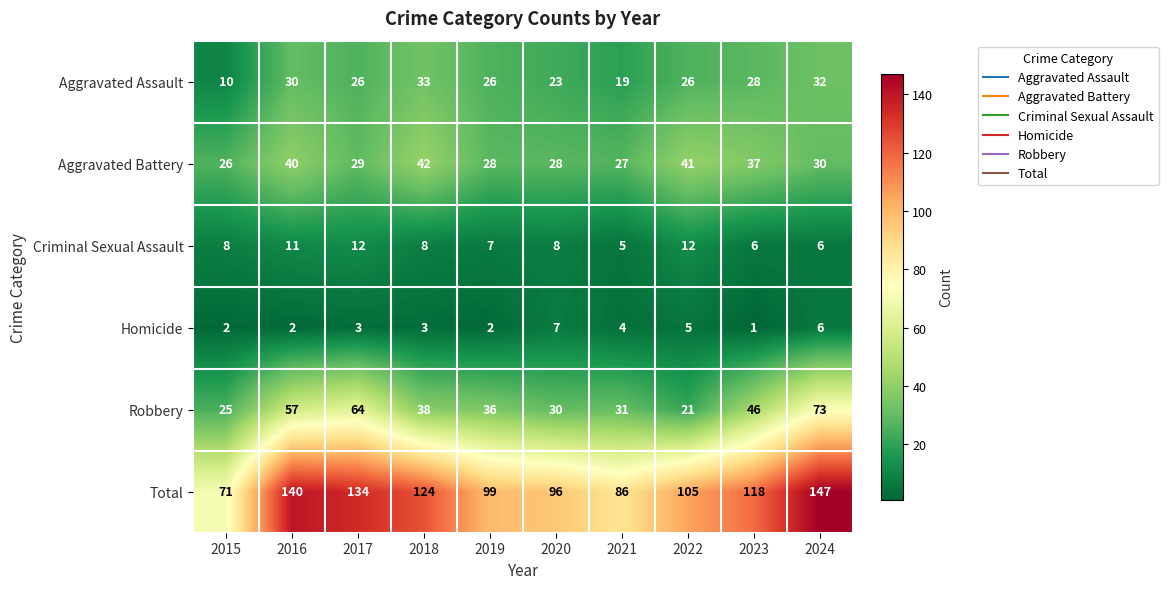

Read the Criminal Sexual Assault value at 2018.

8